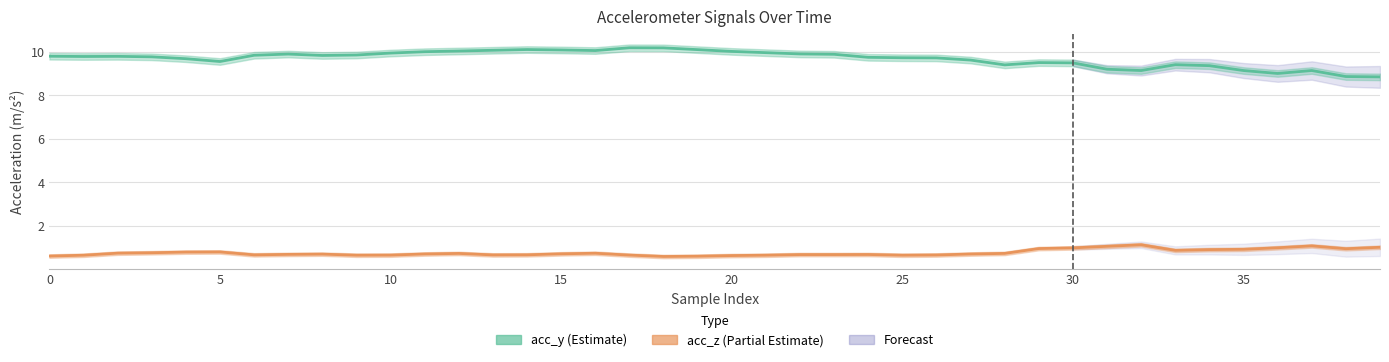

At which label is acc_y closest to 9?

36